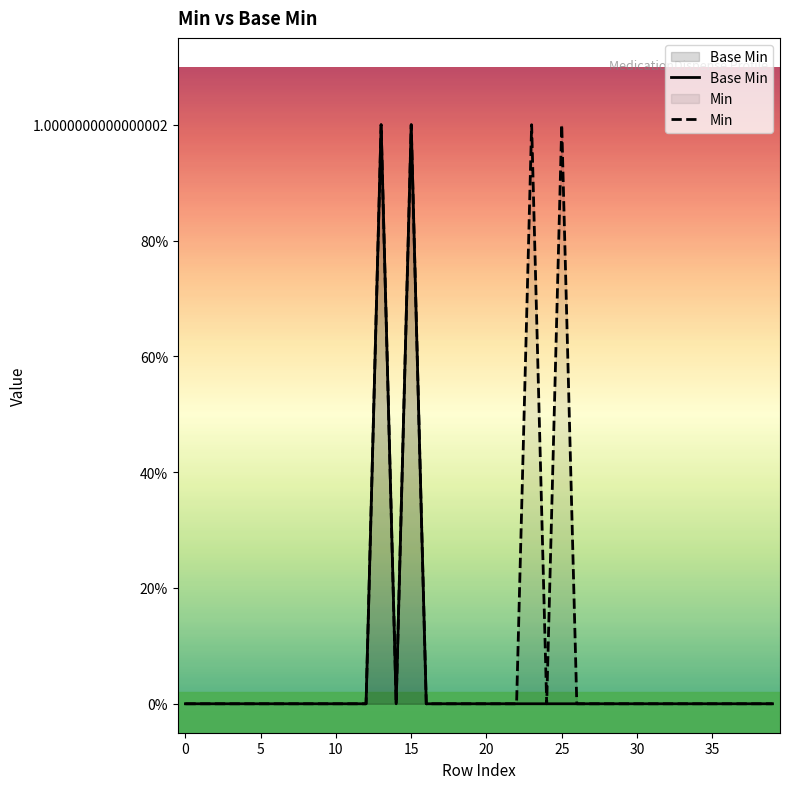

What is the difference between the maximum and minimum values in the Min series?

1